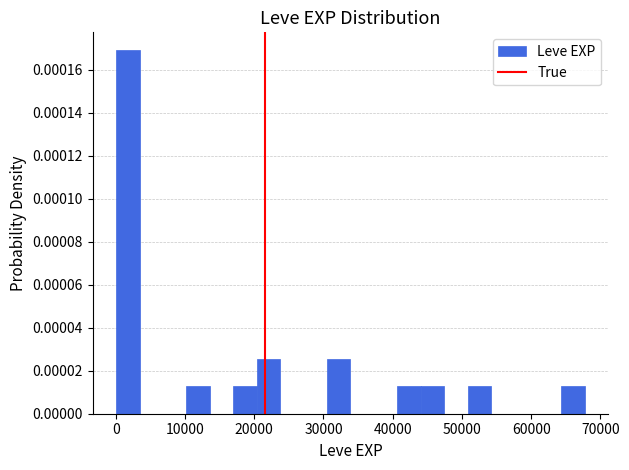

Around what value on the x-axis is the tallest bar? Give the approximate position of its centre, as read against the axis.

2000